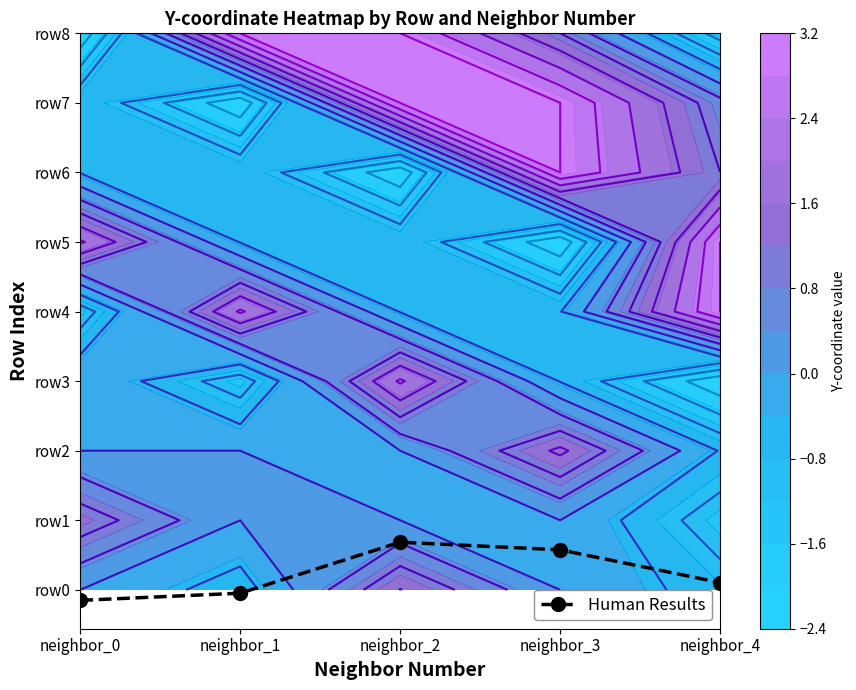

Between neighbor_0 and neighbor_4, which is larger?

neighbor_4